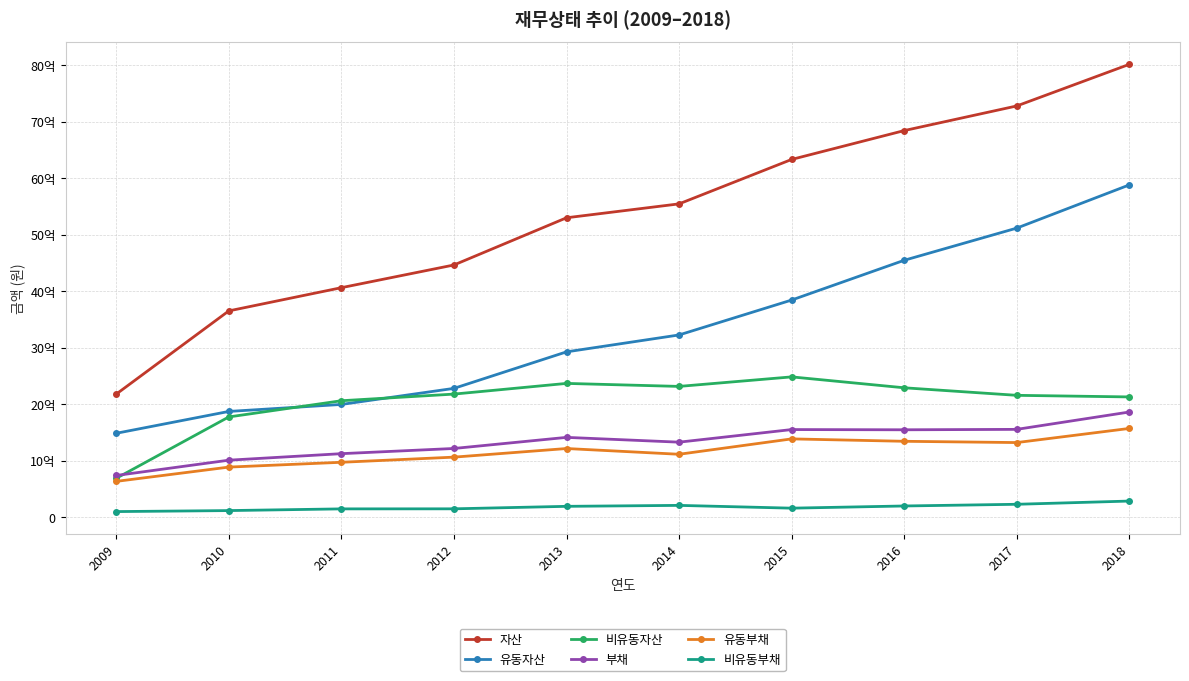

At which category does 부채 reach its first local peak?

2013